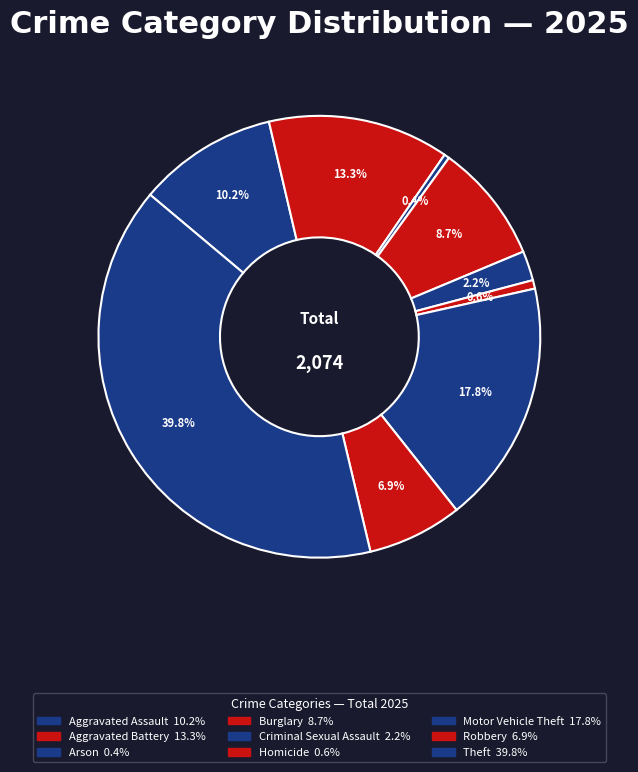

What percentage is the Robbery slice, to the nearest percent?

7%